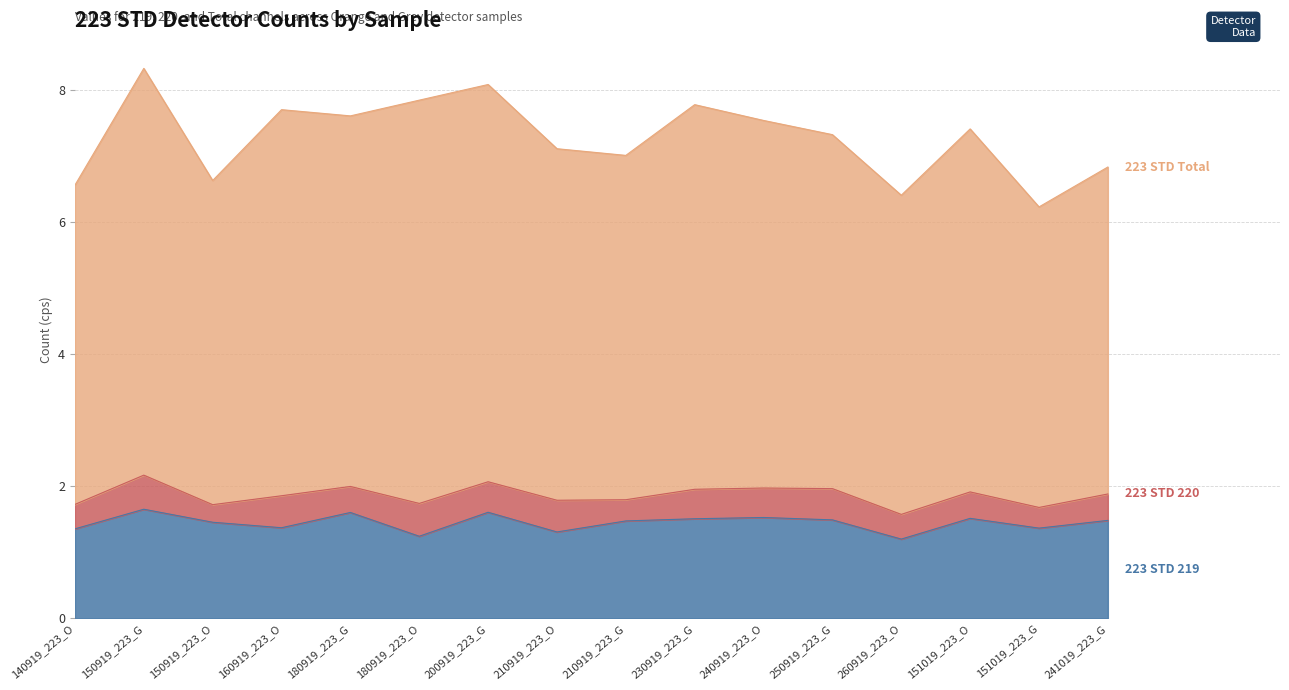

What is the difference between the 223 STD 219 values at 200919_223_G and 180919_223_O?

0.4